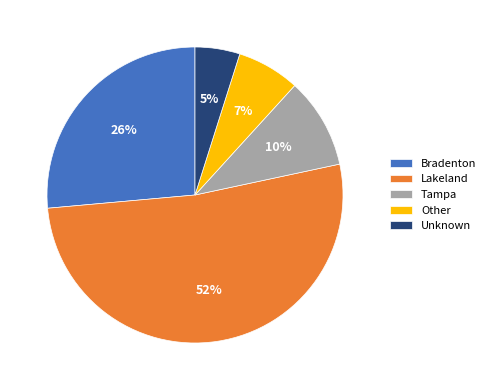

Is the sum of Unknown and Bradenton greater than half?

No